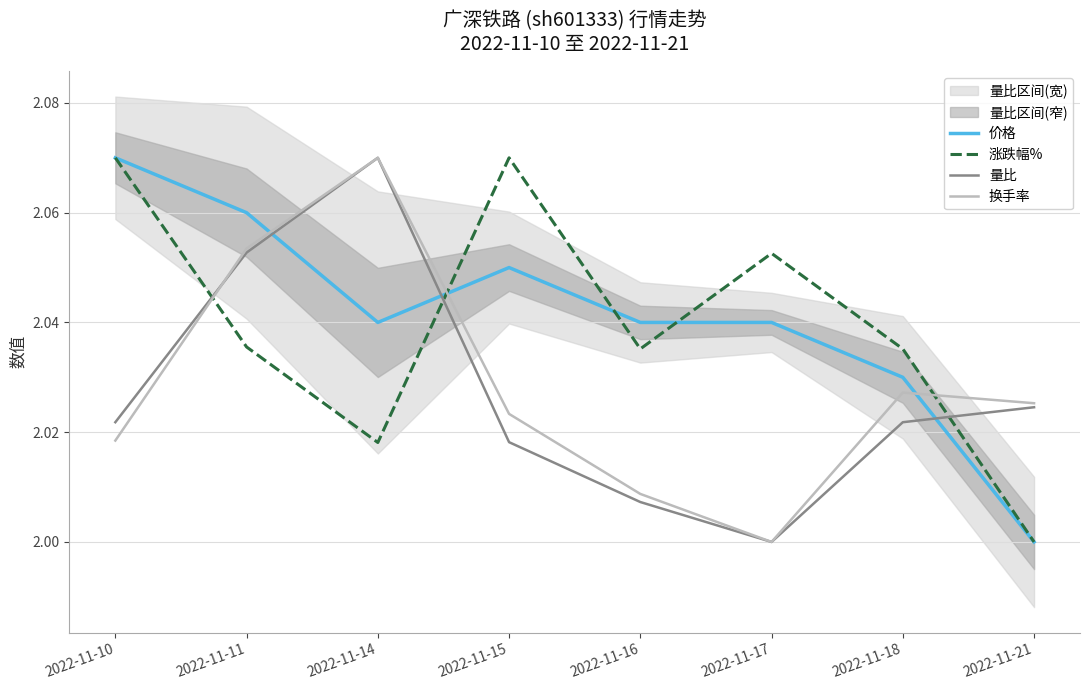

Is the value of 换手率 at 2022-11-17 greater than the value of 价格 at 2022-11-16?

No